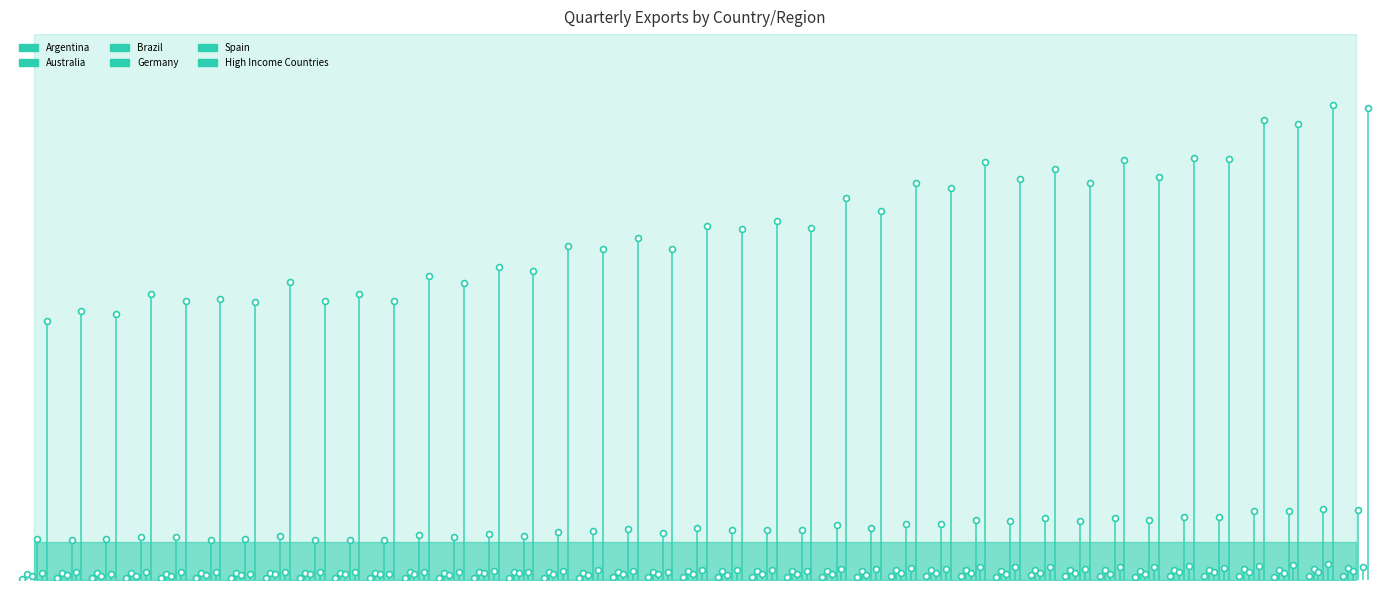

Which series reaches the maximum Y coordinate?

High Income Countries